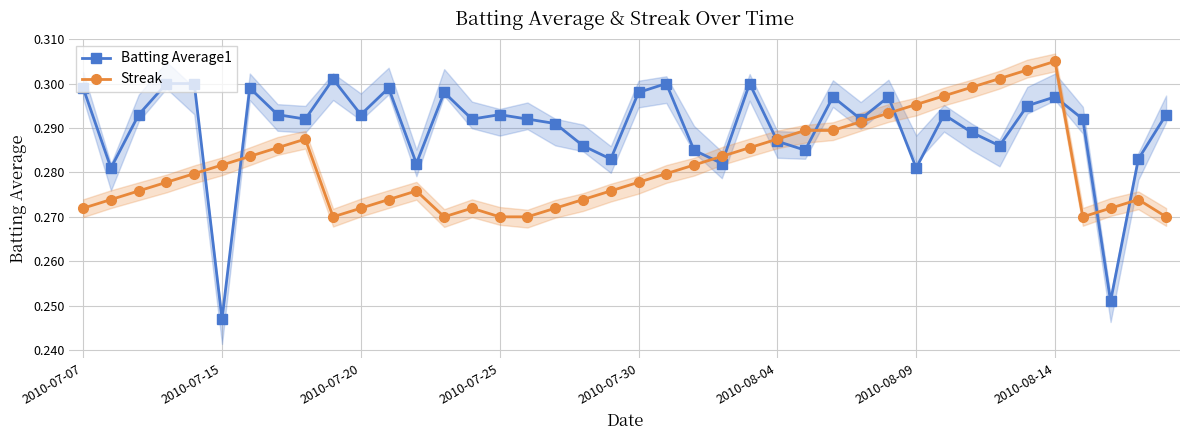

Count the number of data series in this chart.

2